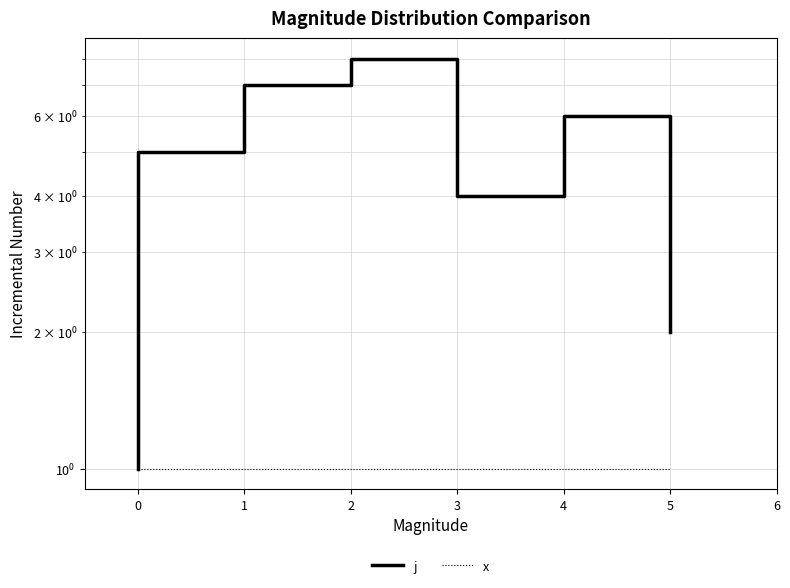

True or false: j has a value of 4 at 4.

False